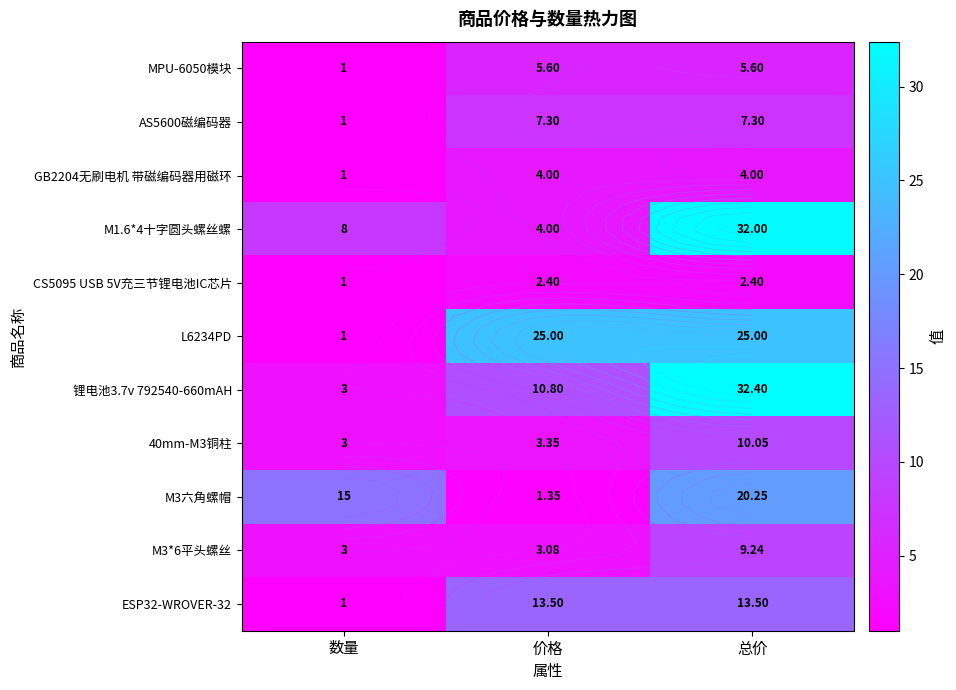

The M3六角螺帽 series shows 5.5 at 数量. True or false?

False